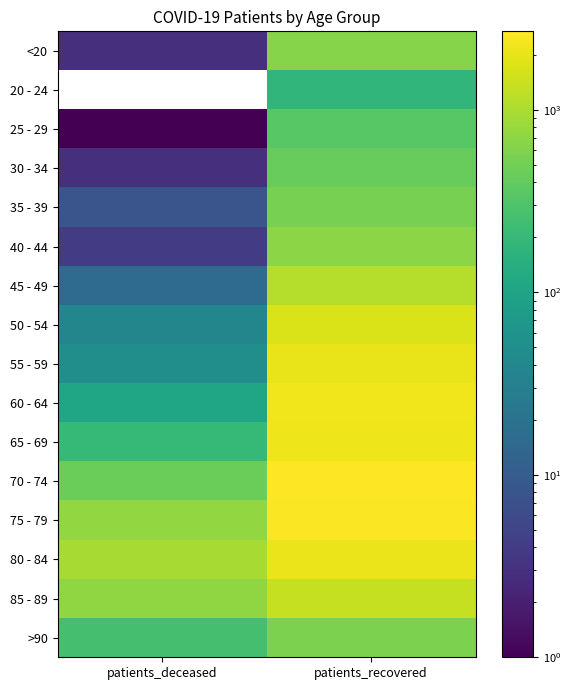

Rank the series by their maximum value, from highest to lowest.

70 - 74, 75 - 79, 60 - 64, 65 - 69, 80 - 84, 55 - 59, 50 - 54, 85 - 89, 45 - 49, 40 - 44, <20, >90, 35 - 39, 30 - 34, 25 - 29, 20 - 24